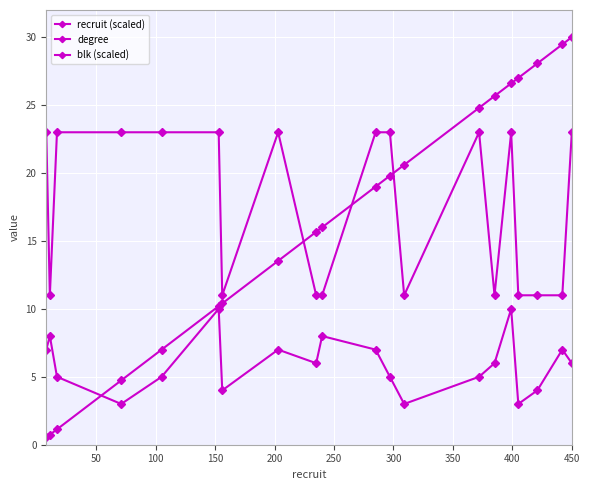

How many blk (scaled) values are between 11 and 23?

20